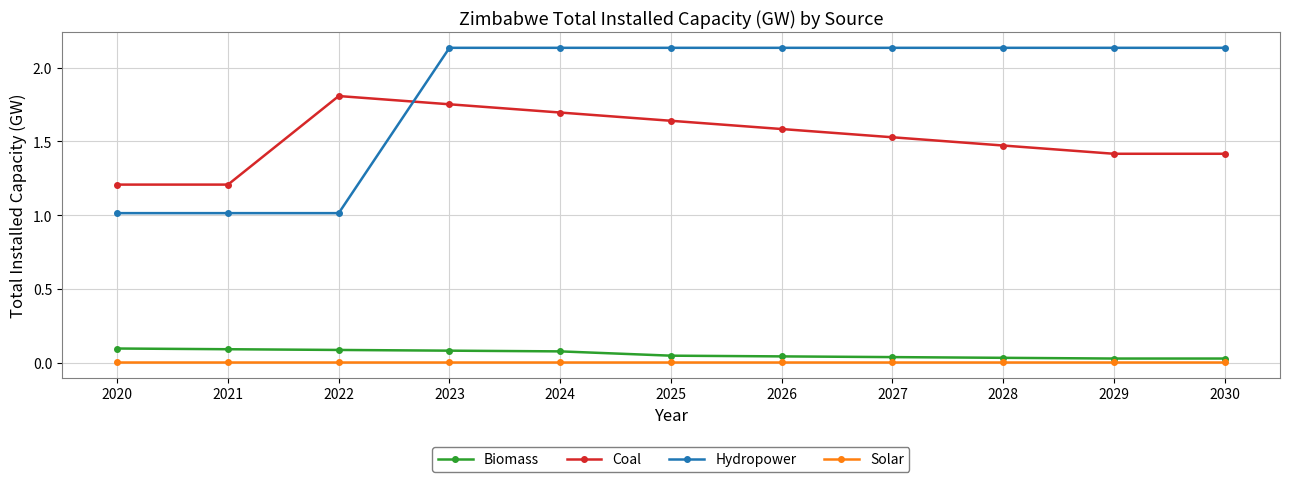

Is it true that Hydropower equals 0.7 at 2030?

False